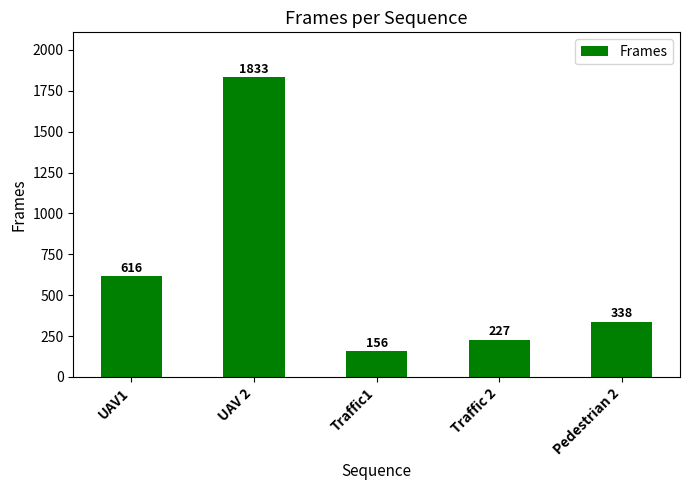

What is the difference between the values at Traffic1 and Pedestrian 2?

182